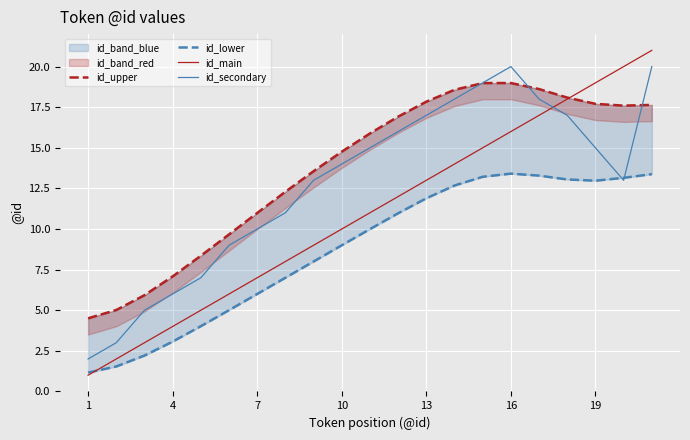

What is the sum of all id_upper values?

289.0